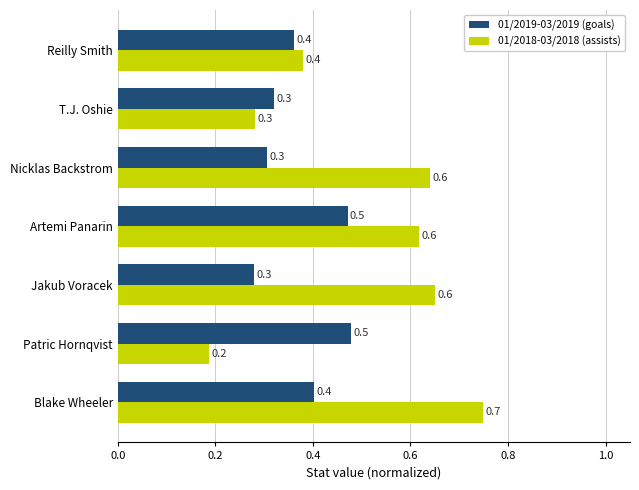

Is the value of 01/2018-03/2018 (assists) at Artemi Panarin greater than the value of 01/2019-03/2019 (goals) at Nicklas Backstrom?

Yes